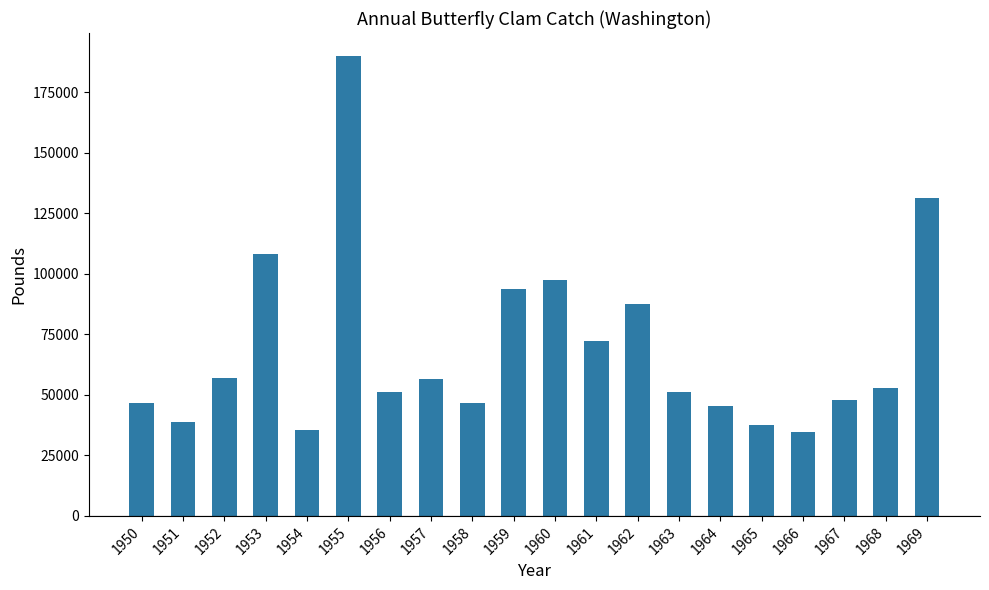

What is the value of the 8th bar from the left?

56500